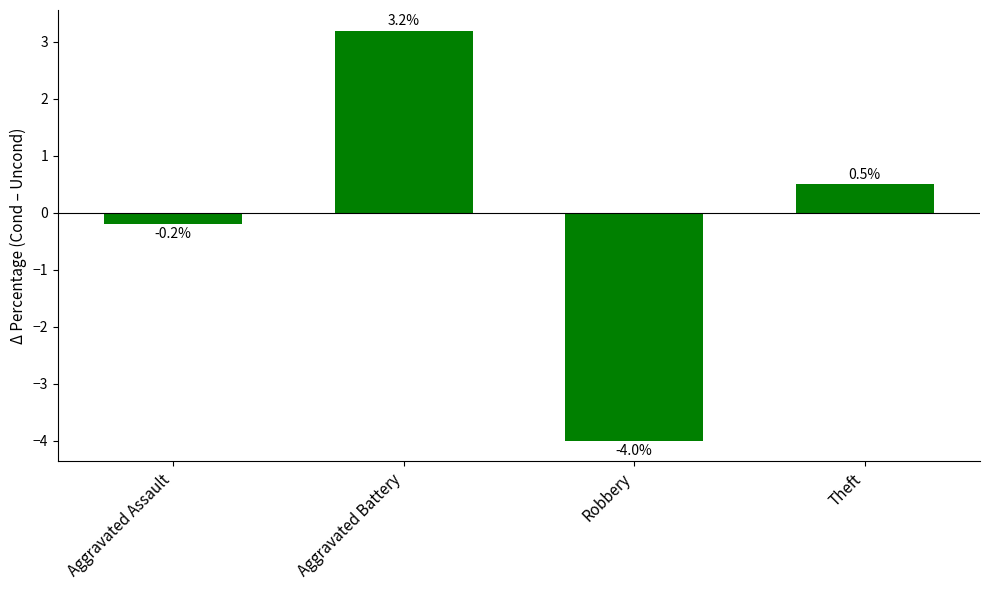

Rank the categories by value from lowest to highest.

Robbery, Aggravated Assault, Theft, Aggravated Battery